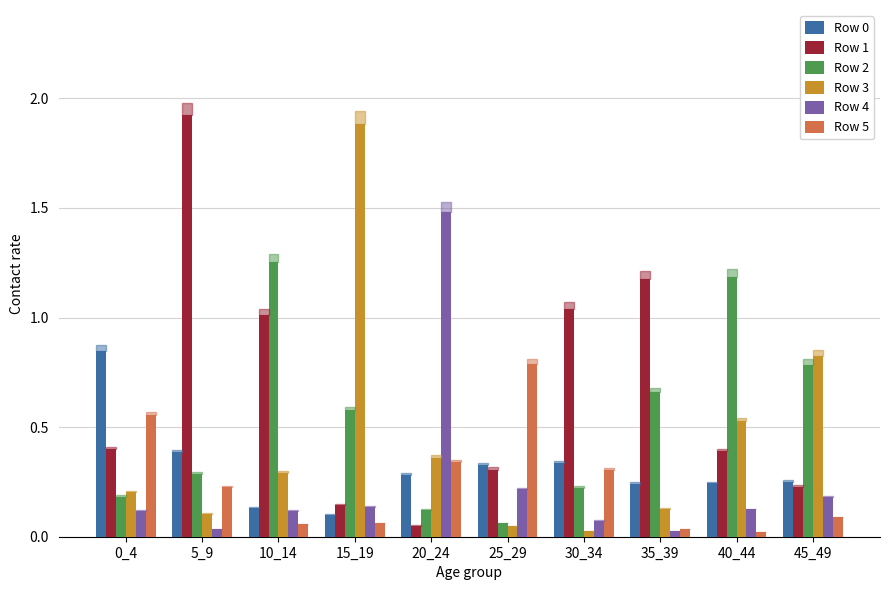

What is the difference between the second highest and minimum values in the Row 2 series?

1.1